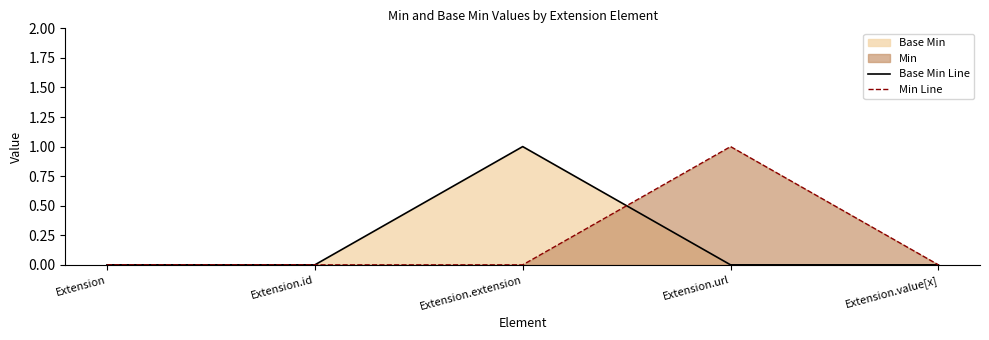

Between which two adjacent categories do Min Line and Base Min Line first intersect?

Extension.extension and Extension.url